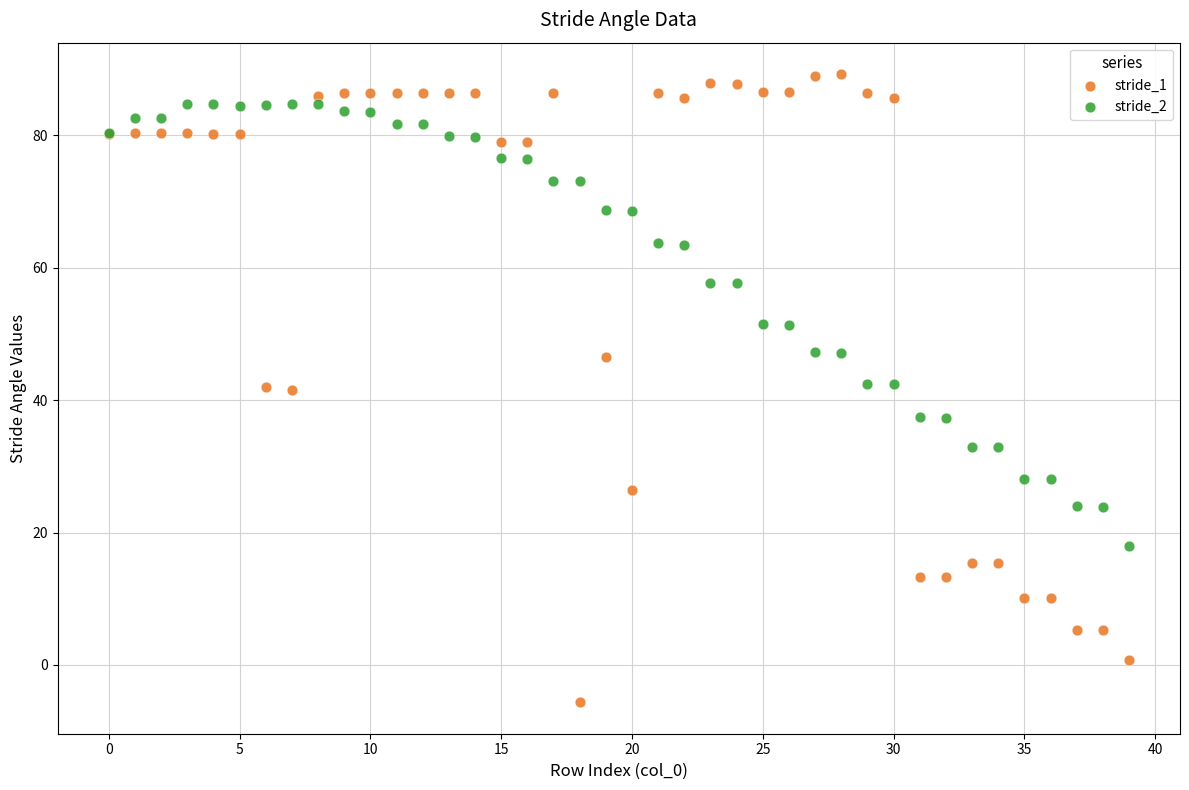

Which series has the widest spread of Y values?

stride_1